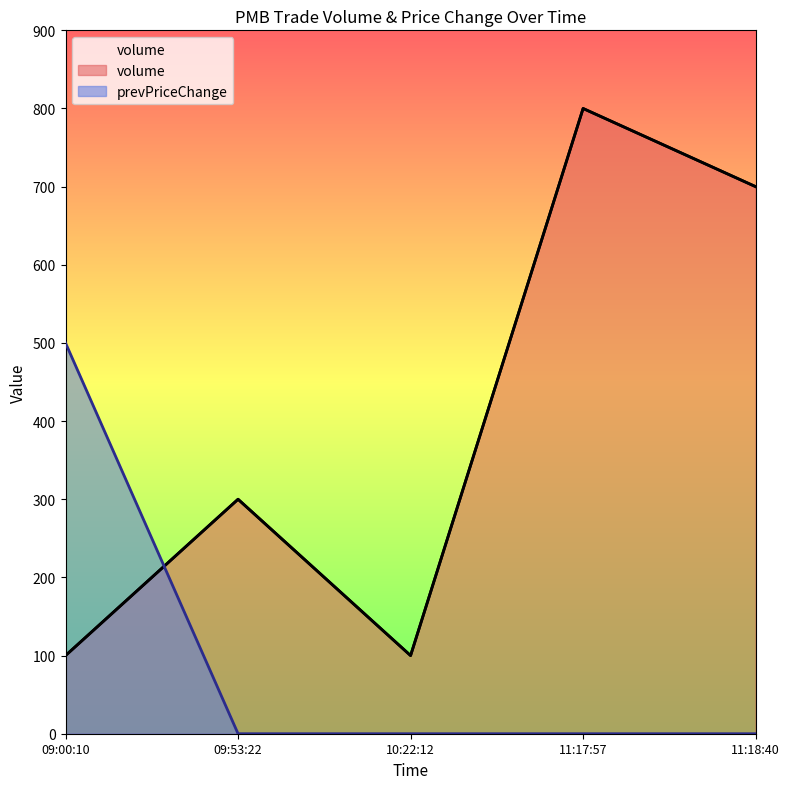

How many intersections are there between volume and prevPriceChange?

1